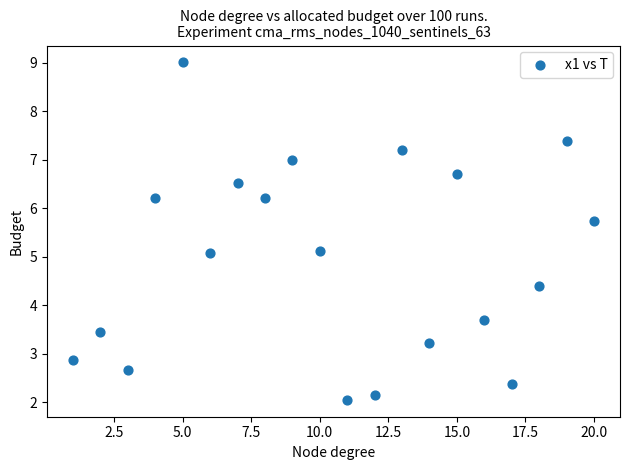

What is the range of X values (max minus min)?

19.0